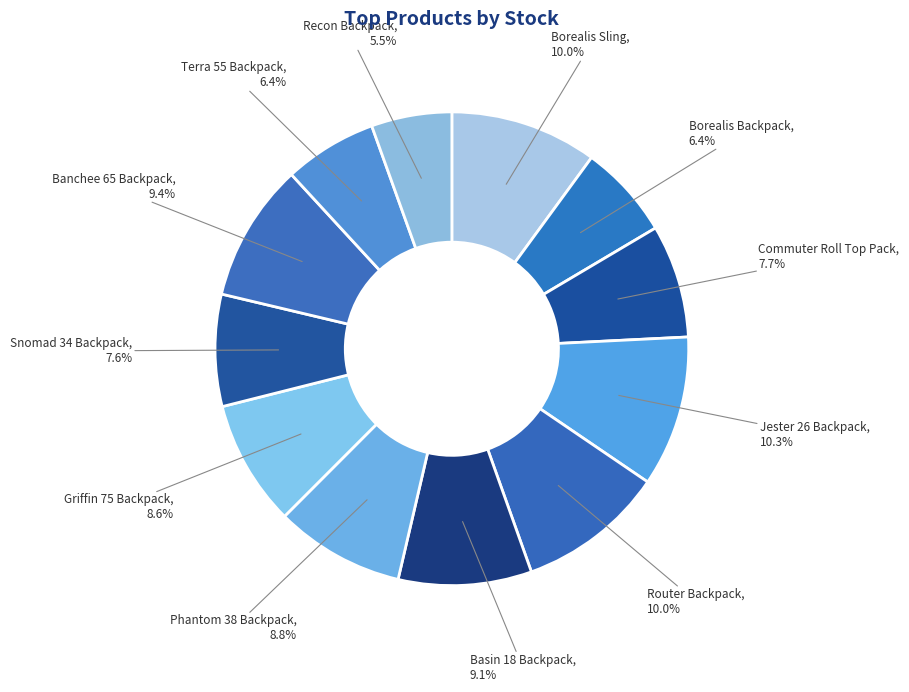

Is there a majority slice in this chart?

No